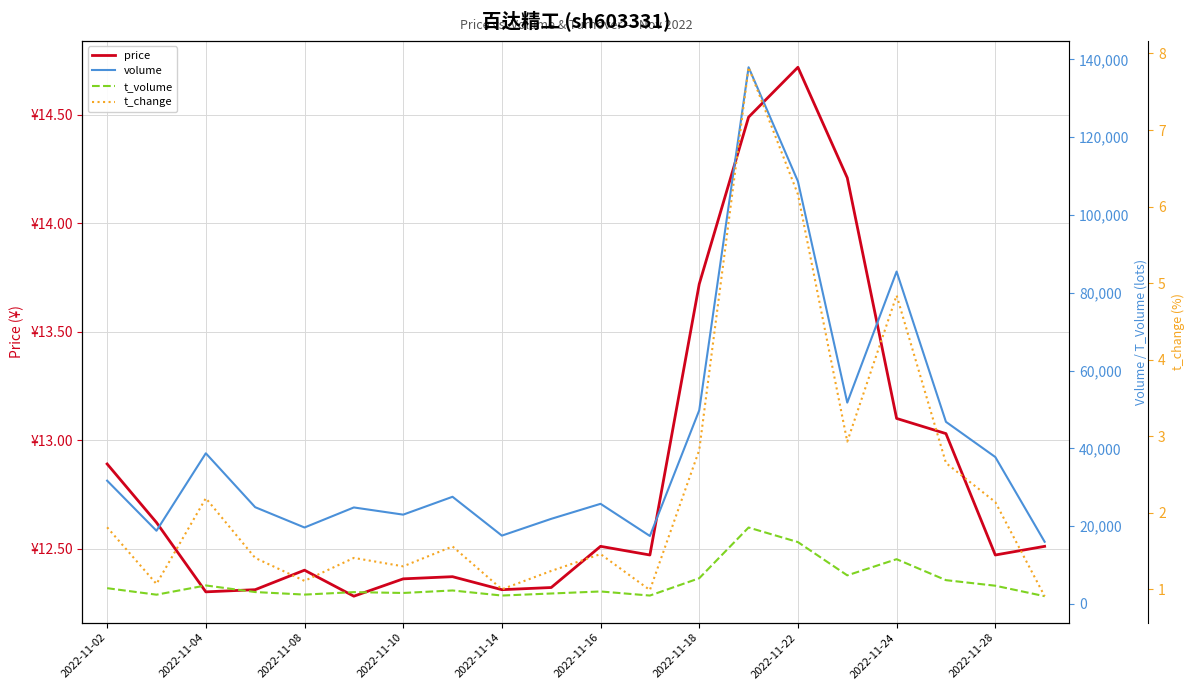

What is the smallest value displayed?

0.9